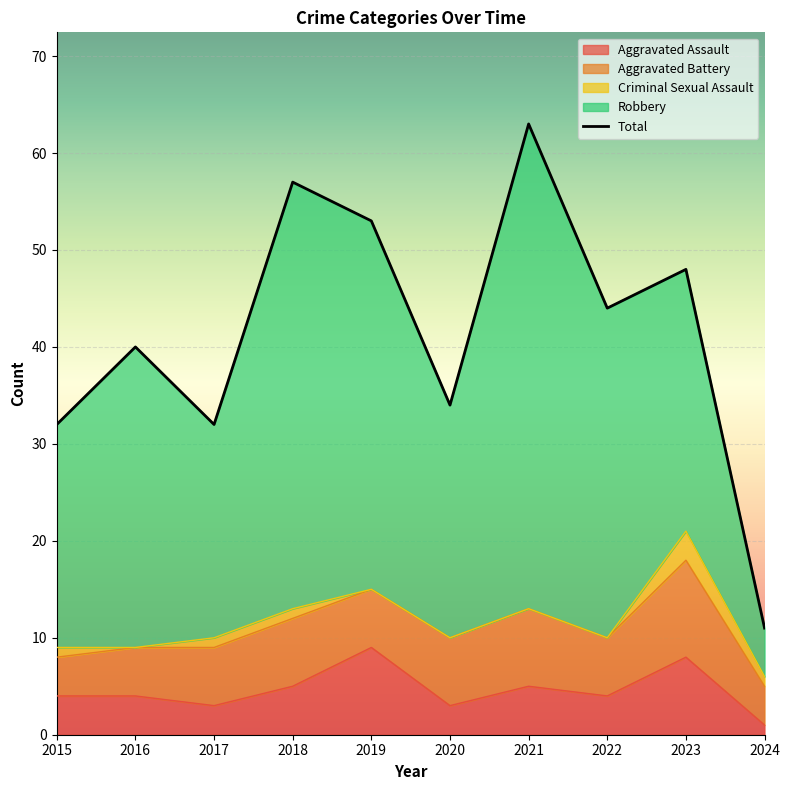

True or false: Aggravated Assault and Criminal Sexual Assault cross at least once.

False